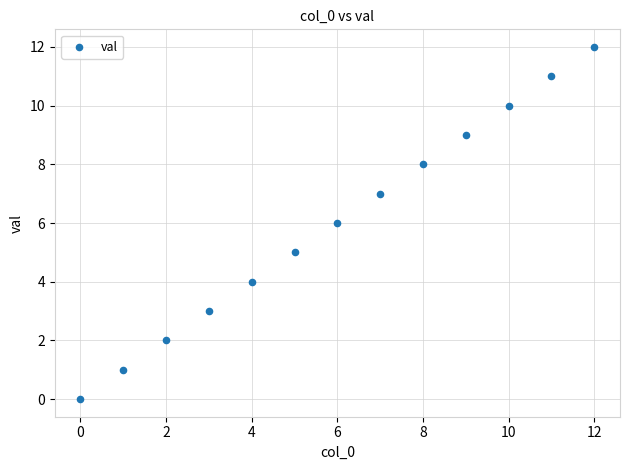

What is the range of Y values (max minus min)?

12